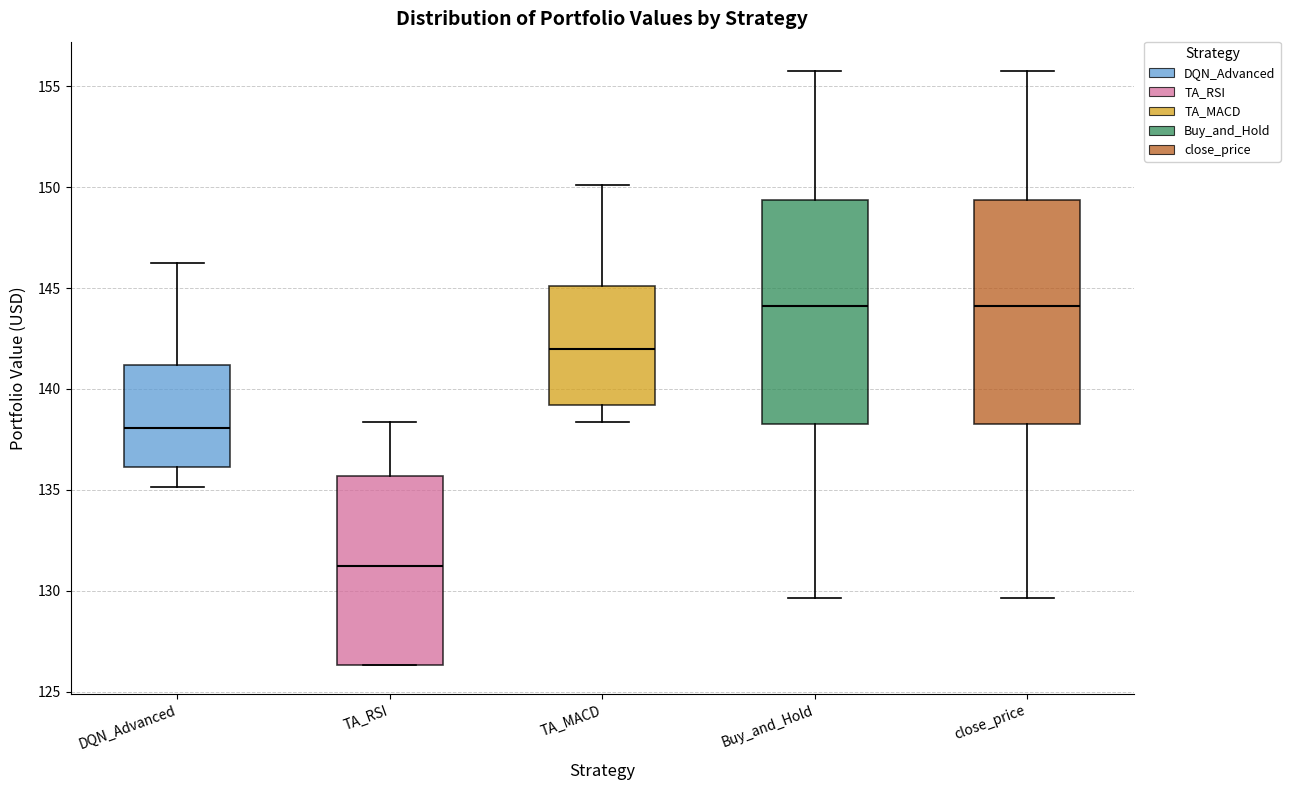

Where is the lower edge of the box for TA_MACD on the y-axis? The values are not printed on the chart, so give them approximately, as read against the axis.

139.0